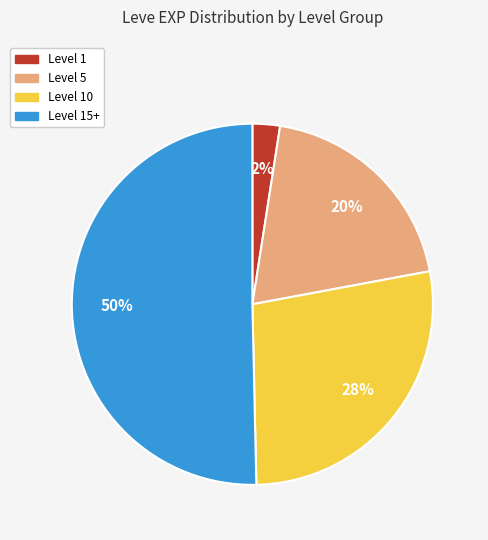

How many segments does this pie chart have?

4